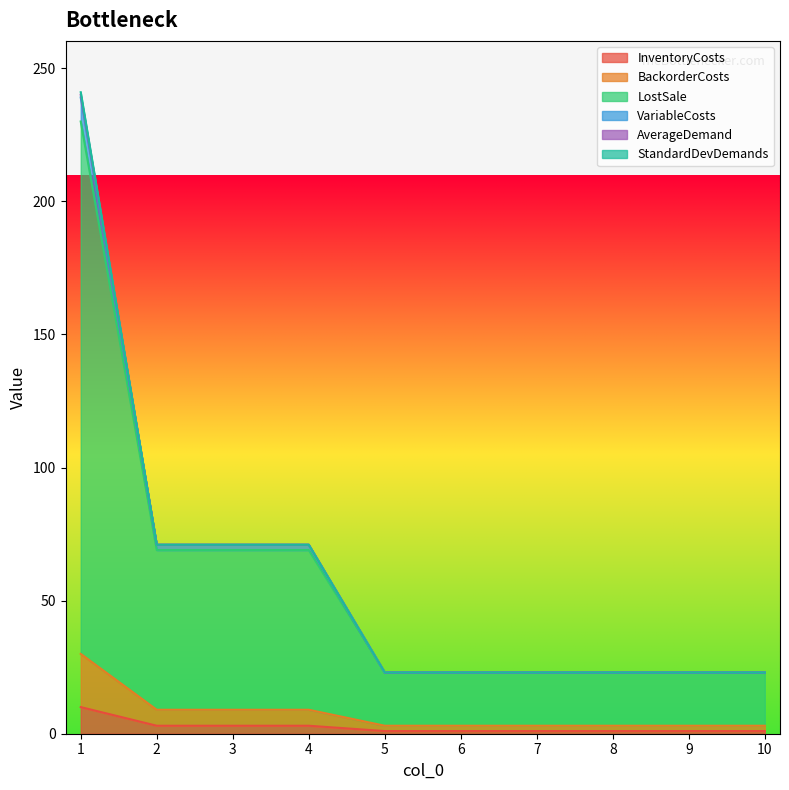

The VariableCosts series shows 71 at 4. True or false?

True